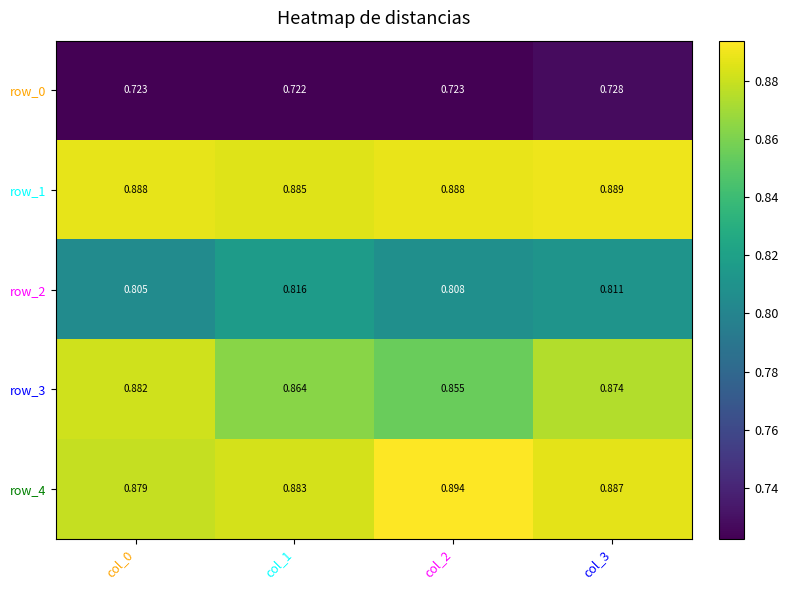

Is the value of row_3 at col_3 greater than the value of row_4 at col_1?

No